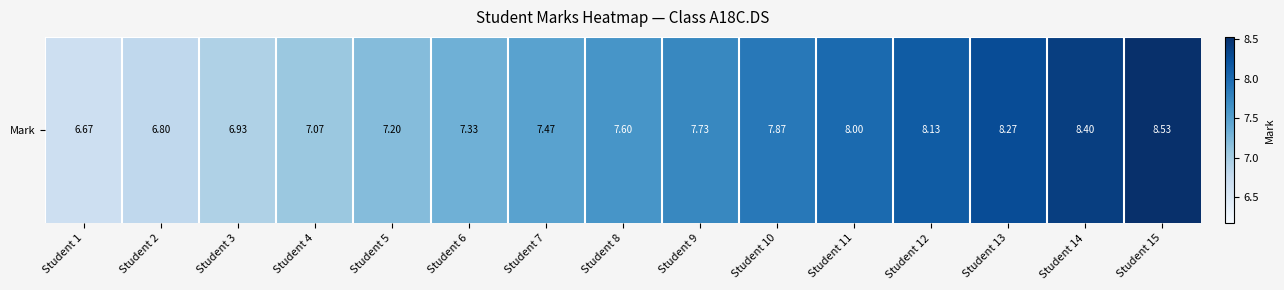

What is the smallest value displayed?

6.7